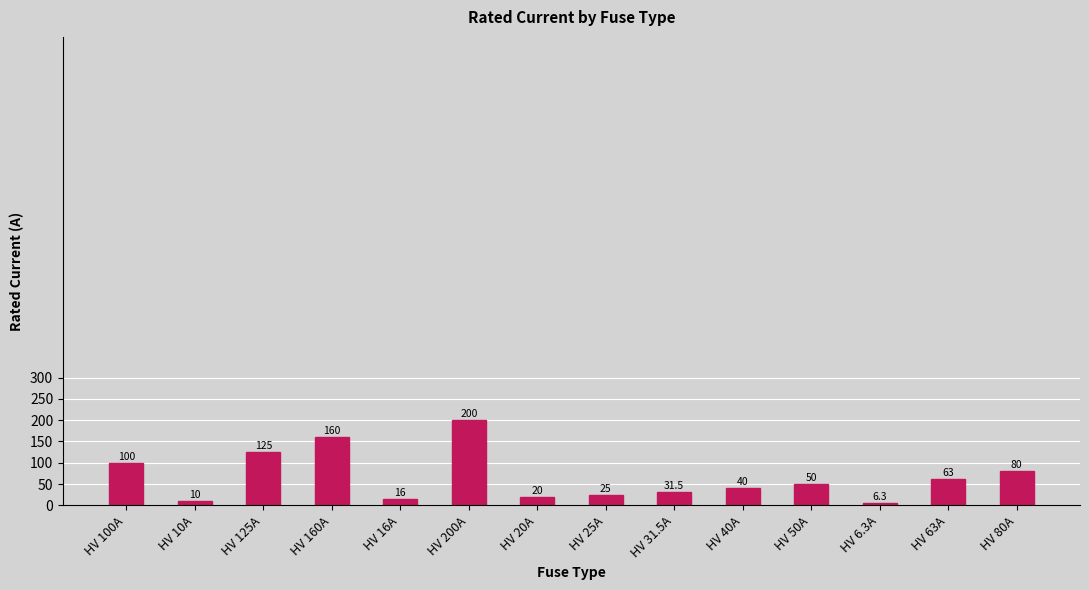

What is the change in value from HV 10A to HV 20A?

+10.0